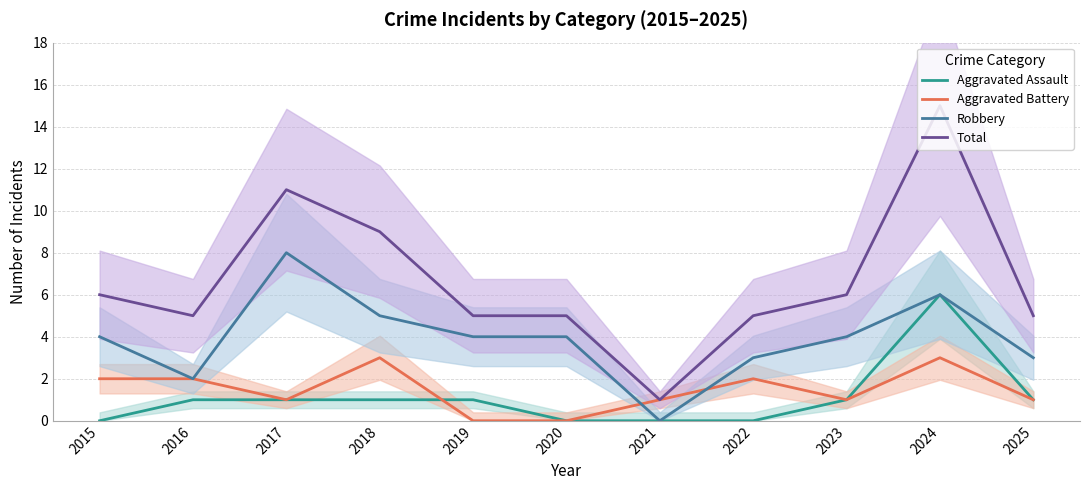

At which category is the sum across all series the highest?

2024